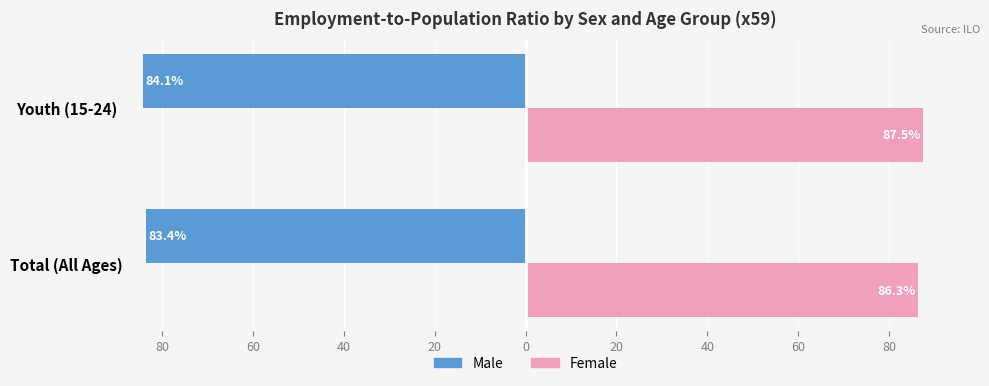

What is the value of the Female bar at the 2nd from the left?

87.5